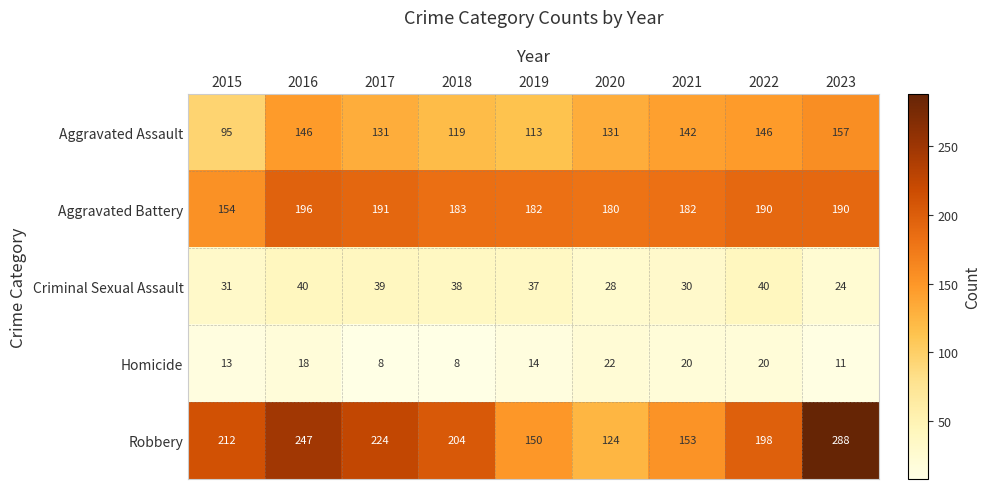

Where is Criminal Sexual Assault nearest to the value 32?

2015